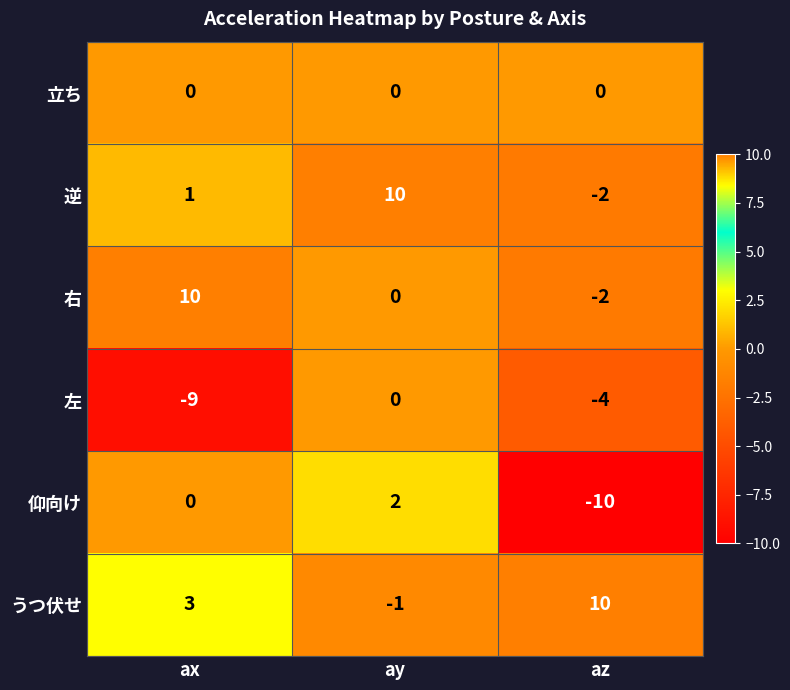

At which label does 仰向け reach its peak?

ay